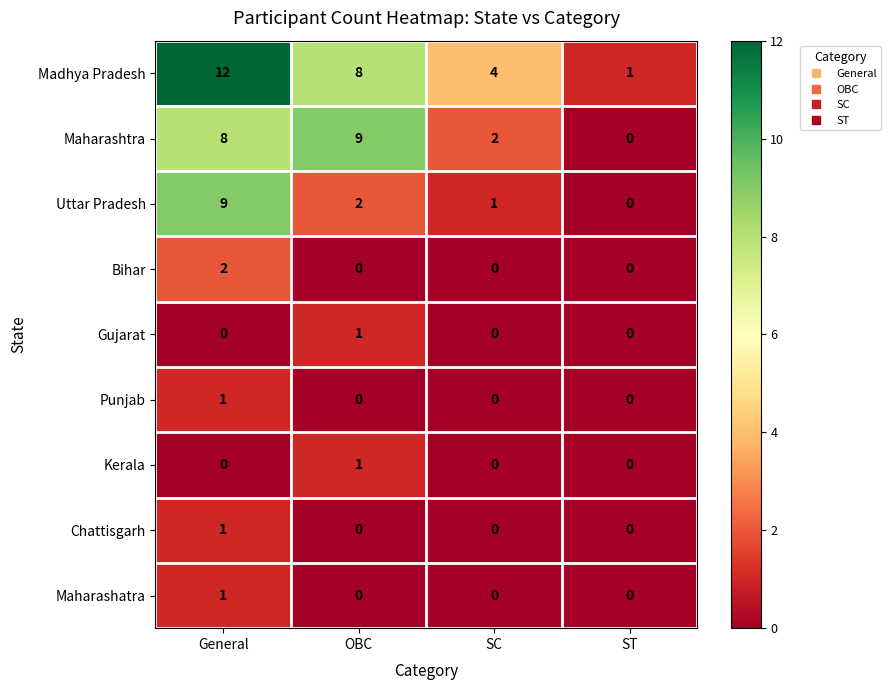

What is the sum of all Maharashtra values?

19